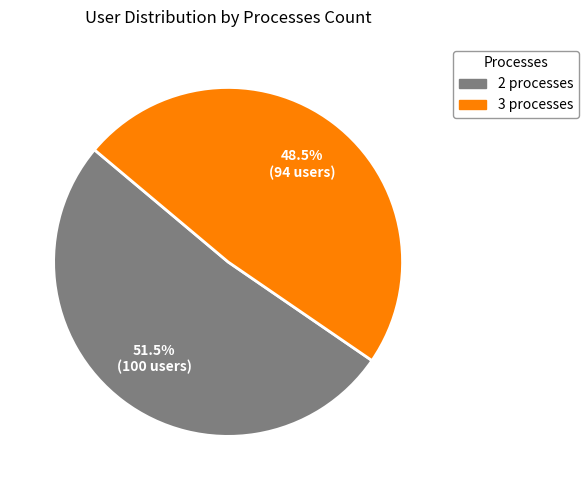

Is there a majority slice in this chart?

Yes